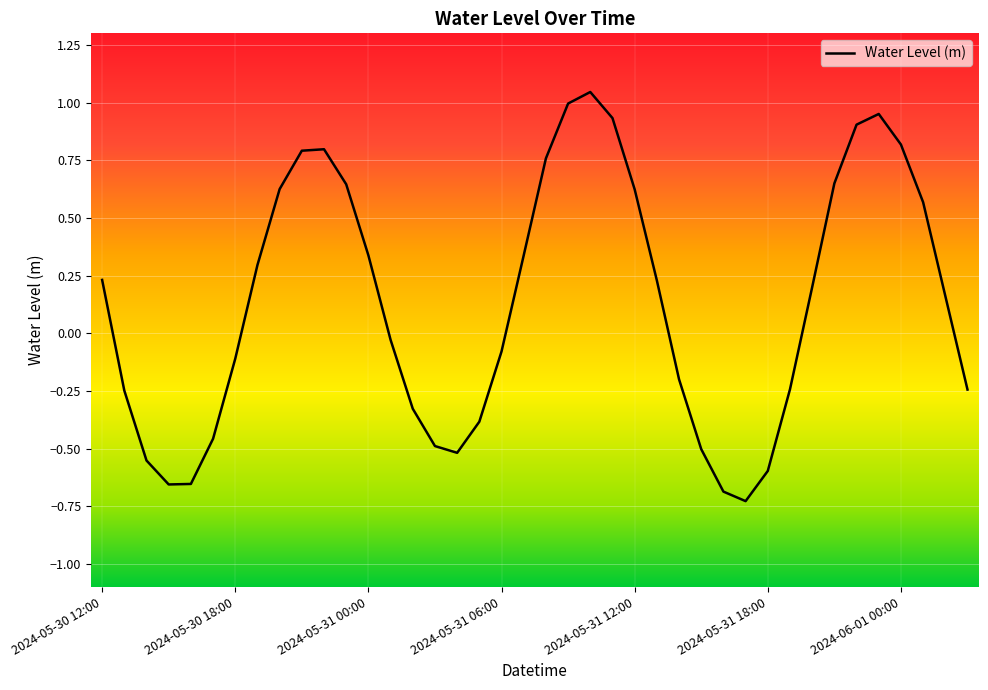

What is the difference between the maximum and minimum values?

1.8